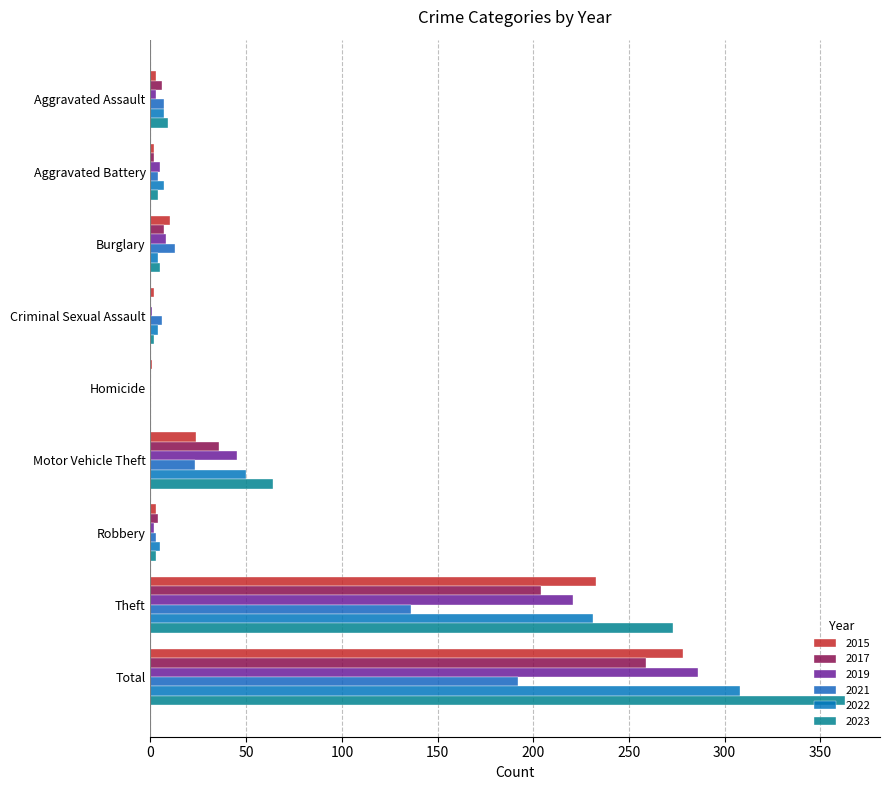

What is the sum of all 2019 values?

571